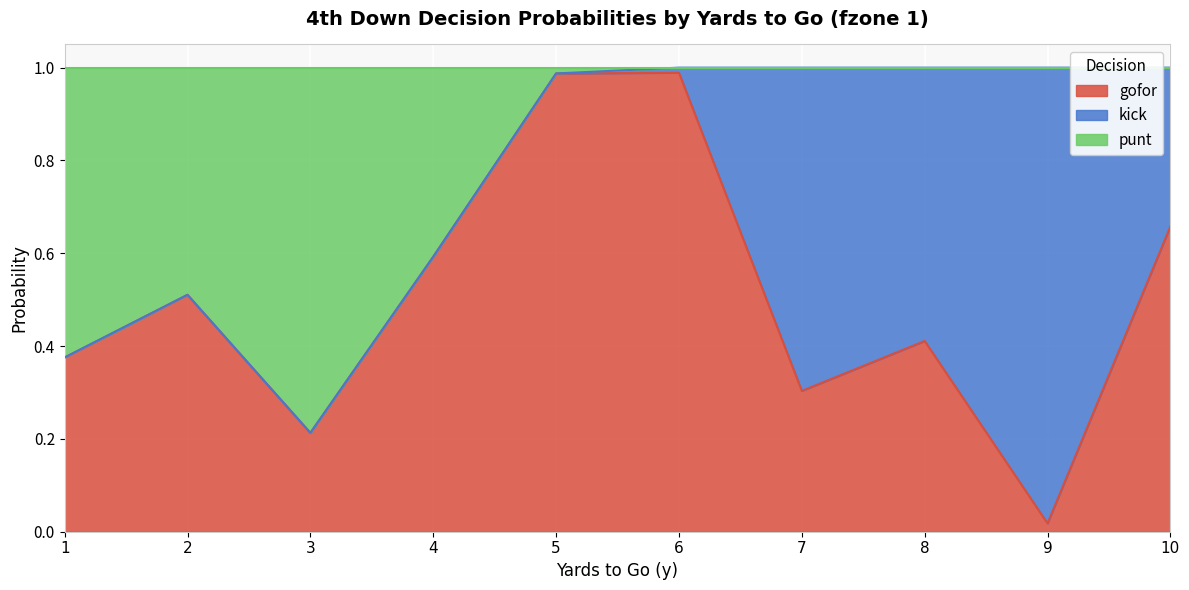

Which category has the lowest value in the gofor series?

9